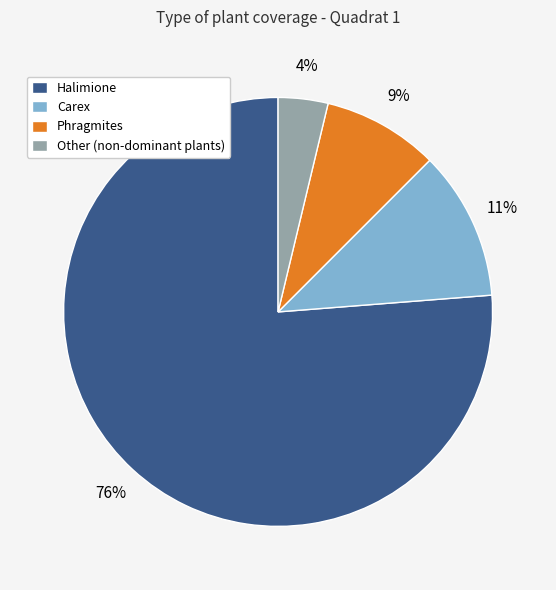

The Phragmites slice represents 9% of the pie. True or false?

True